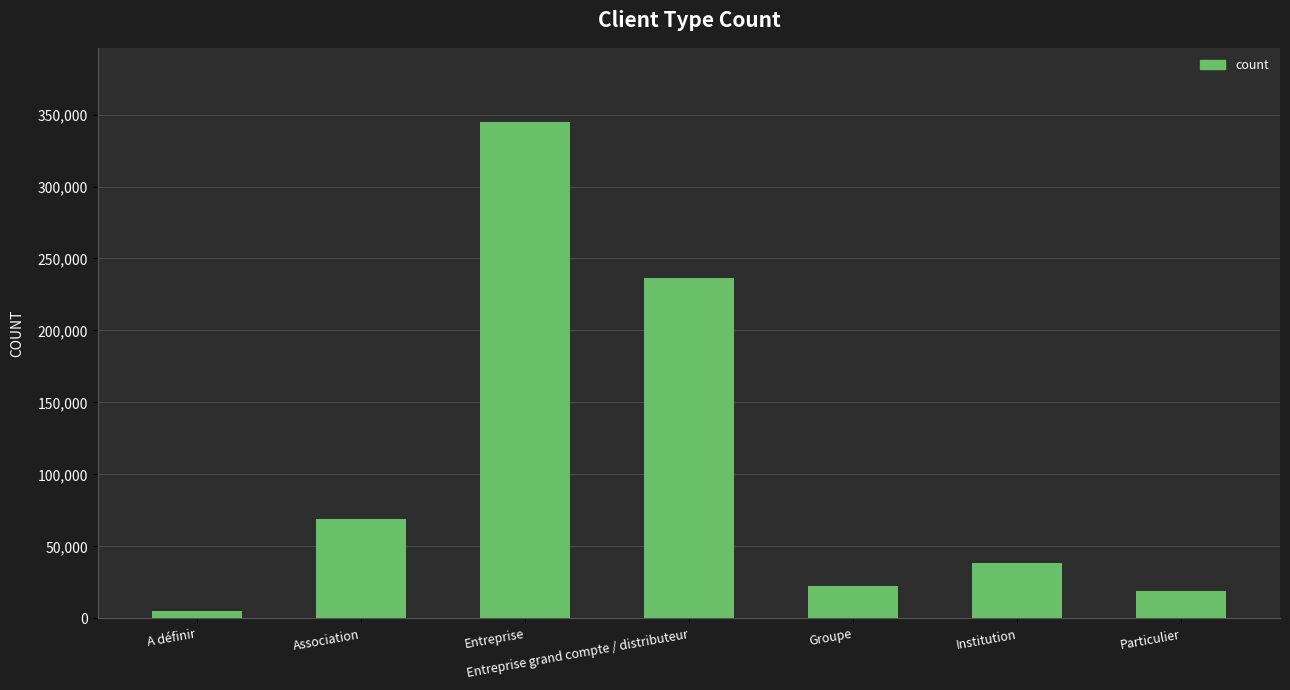

What is the difference between the values at Entreprise and A définir?

339548.6